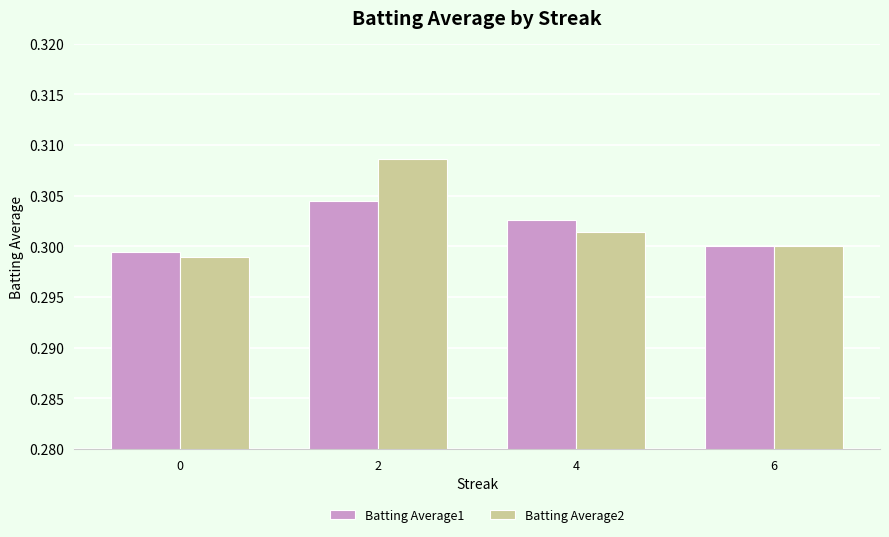

Which series has the largest range (max minus min)?

Batting Average2